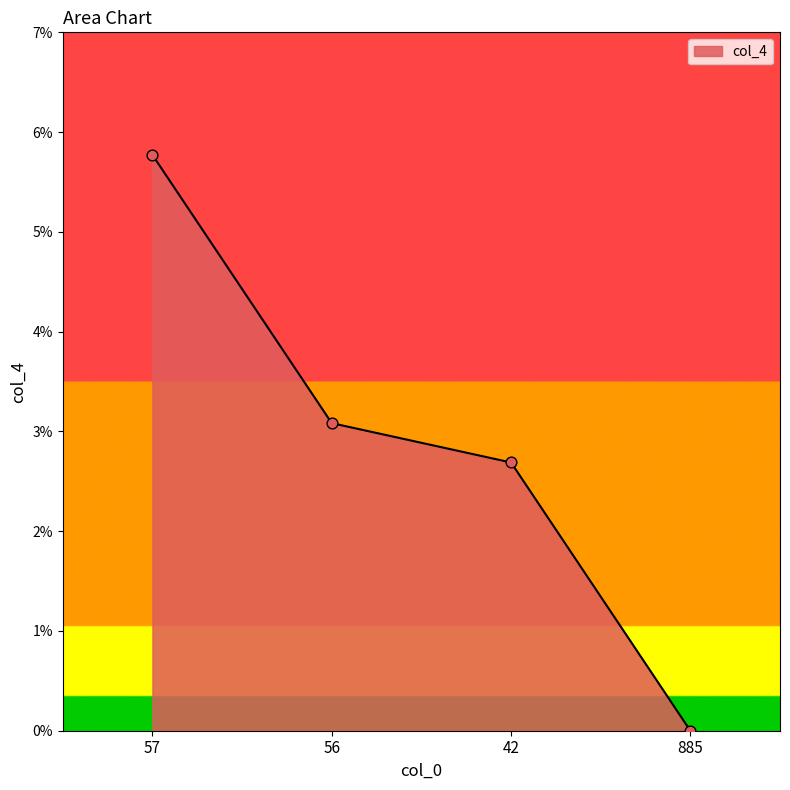

Between 57 and 42, which is larger?

57